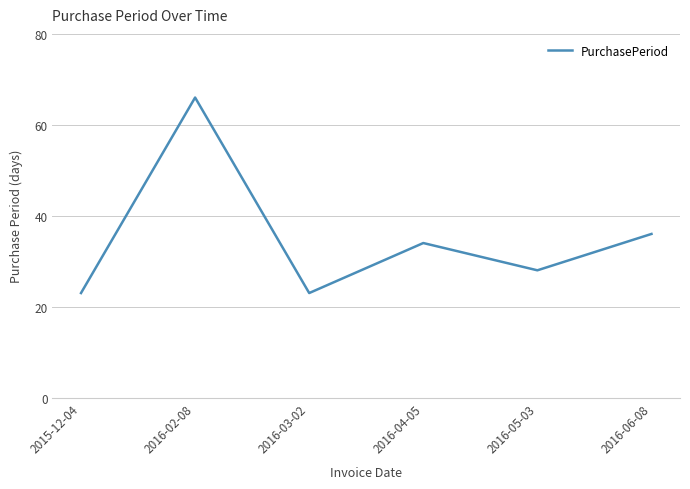

Where is the first local minimum?

2016-03-02